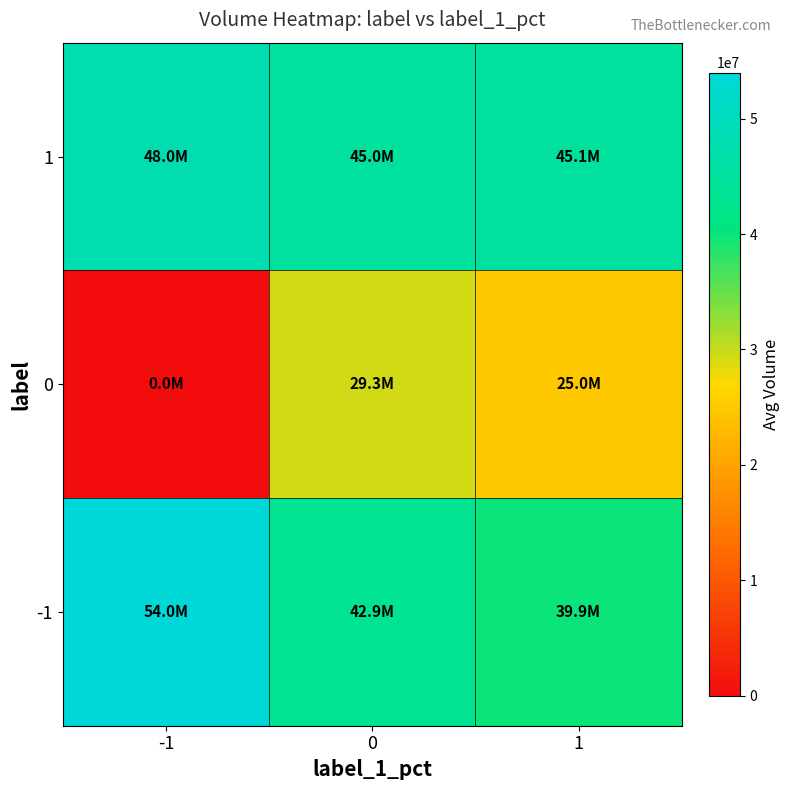

Count the number of categories in the chart.

3